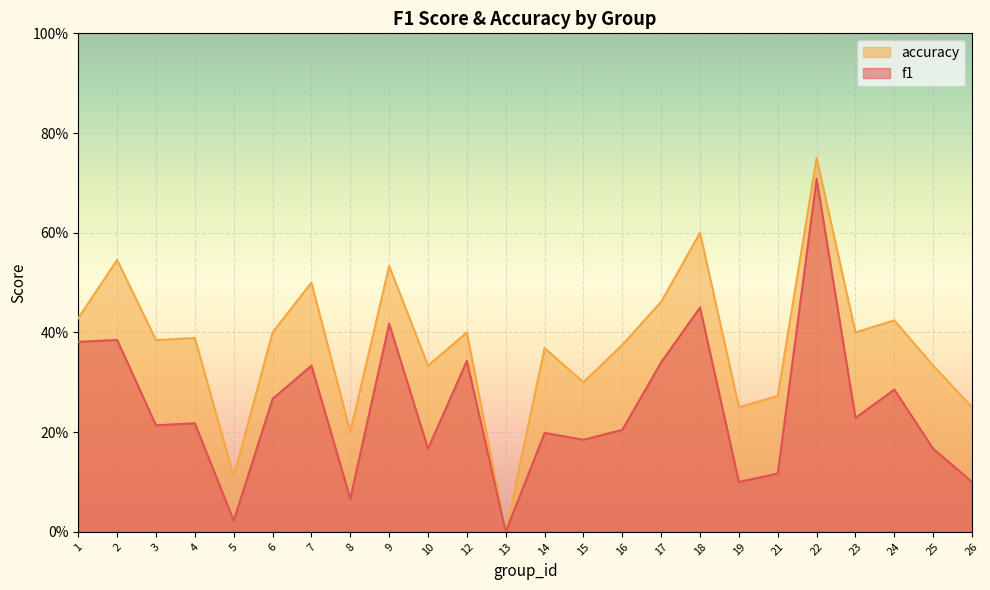

What is the difference between the second highest and second lowest values in the accuracy series?

0.5